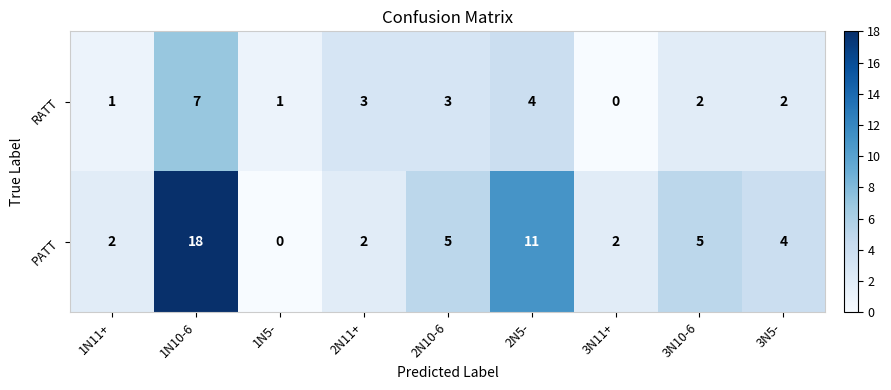

What is the difference between the maximum and minimum values in the PATT series?

18